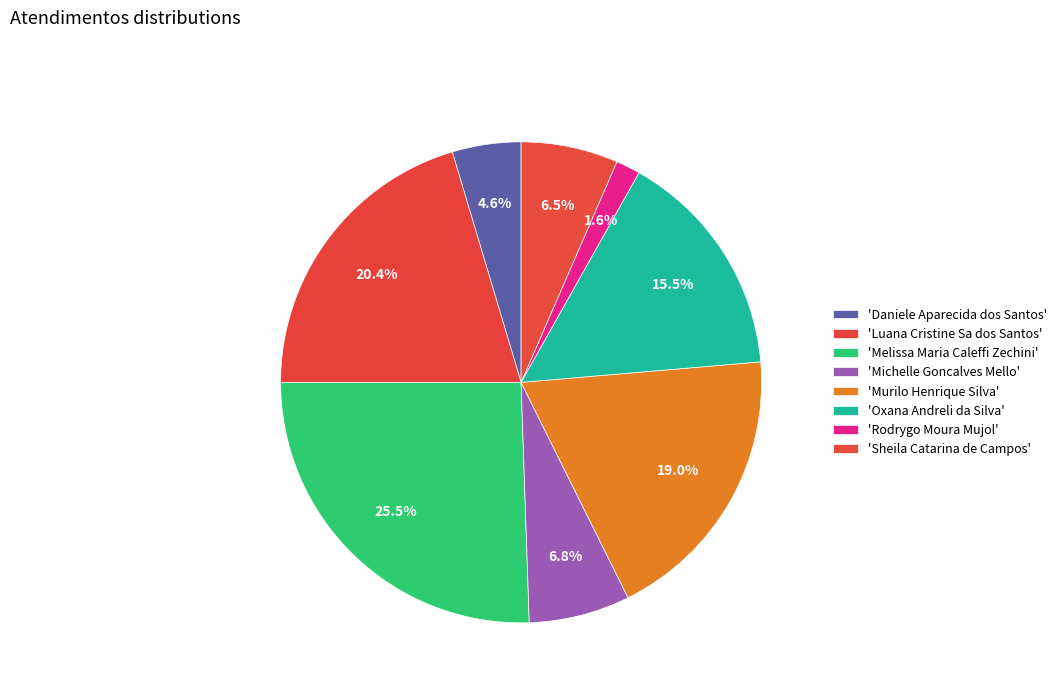

Which slice is the largest?

Melissa Maria Caleffi Zechini